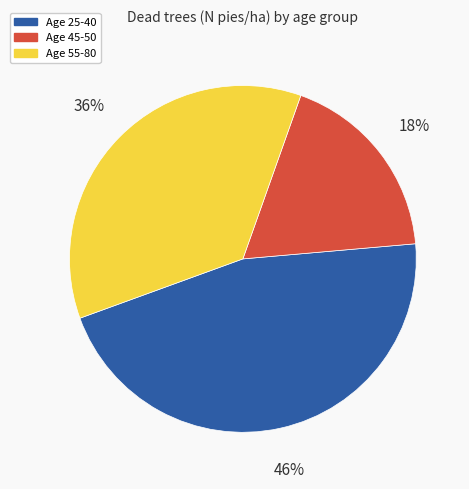

Is there any slice that represents more than half of the pie?

No